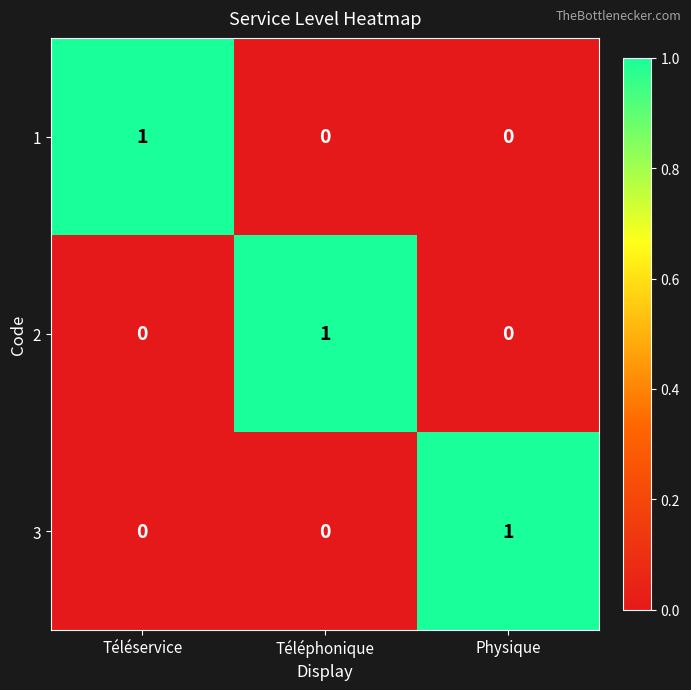

Reading right to left, list all the values displayed in this chart.

1: Physique=0	Téléphonique=0	Téléservice=1
2: Physique=0	Téléphonique=1	Téléservice=0
3: Physique=1	Téléphonique=0	Téléservice=0